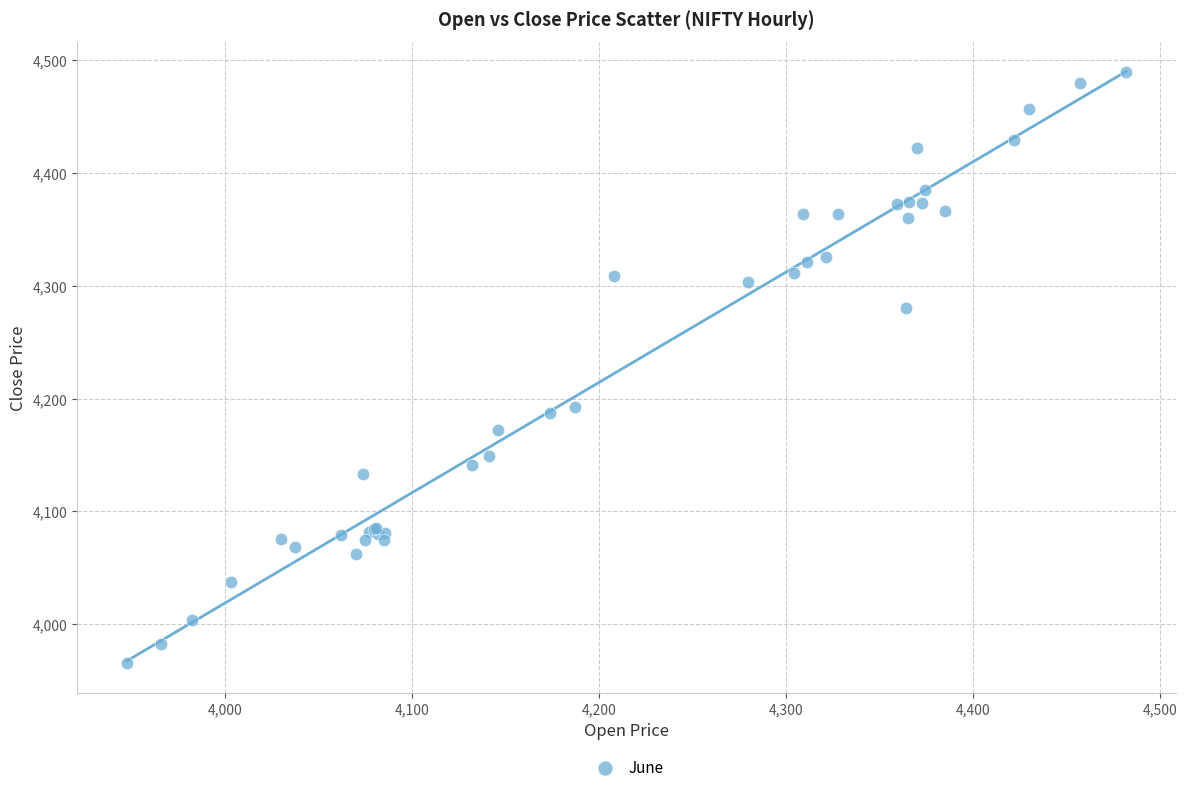

What Y value in the scatter plot is closest to 4227?

4192.9